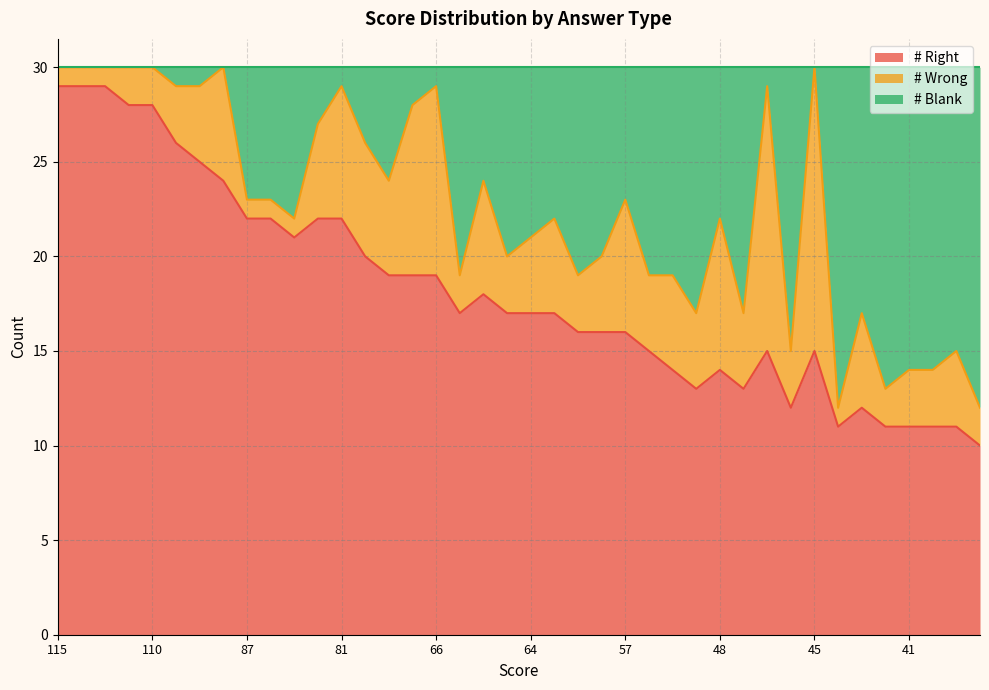

What is the total value across all series at 45?

30